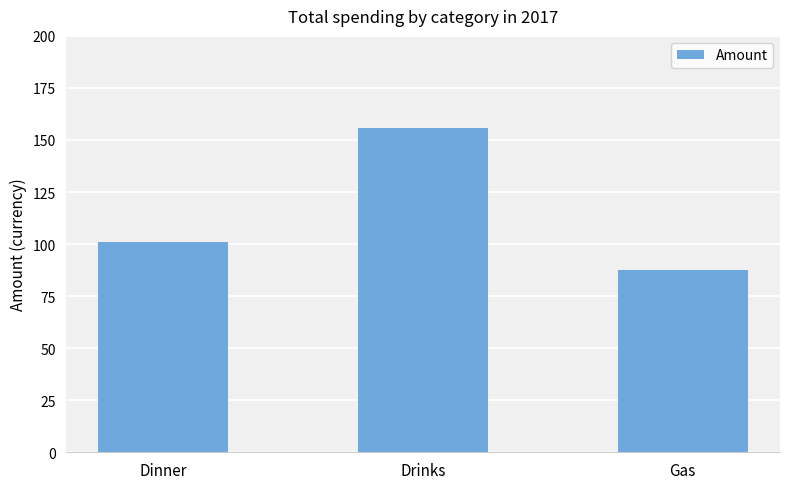

Read the value at Gas.

87.5